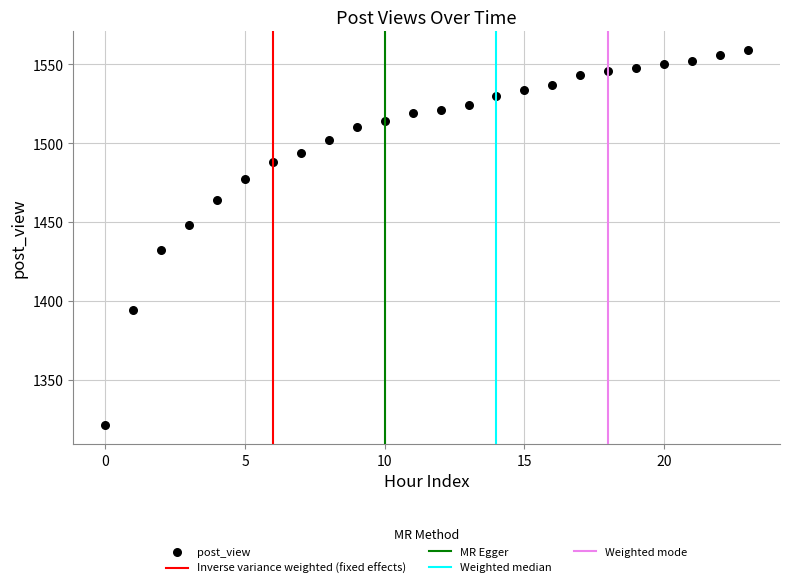

What is the range of Y values (max minus min)?

238